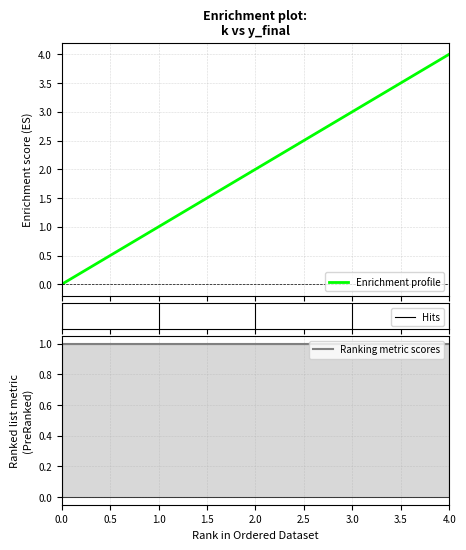

How many values are between 1 and 3?

3